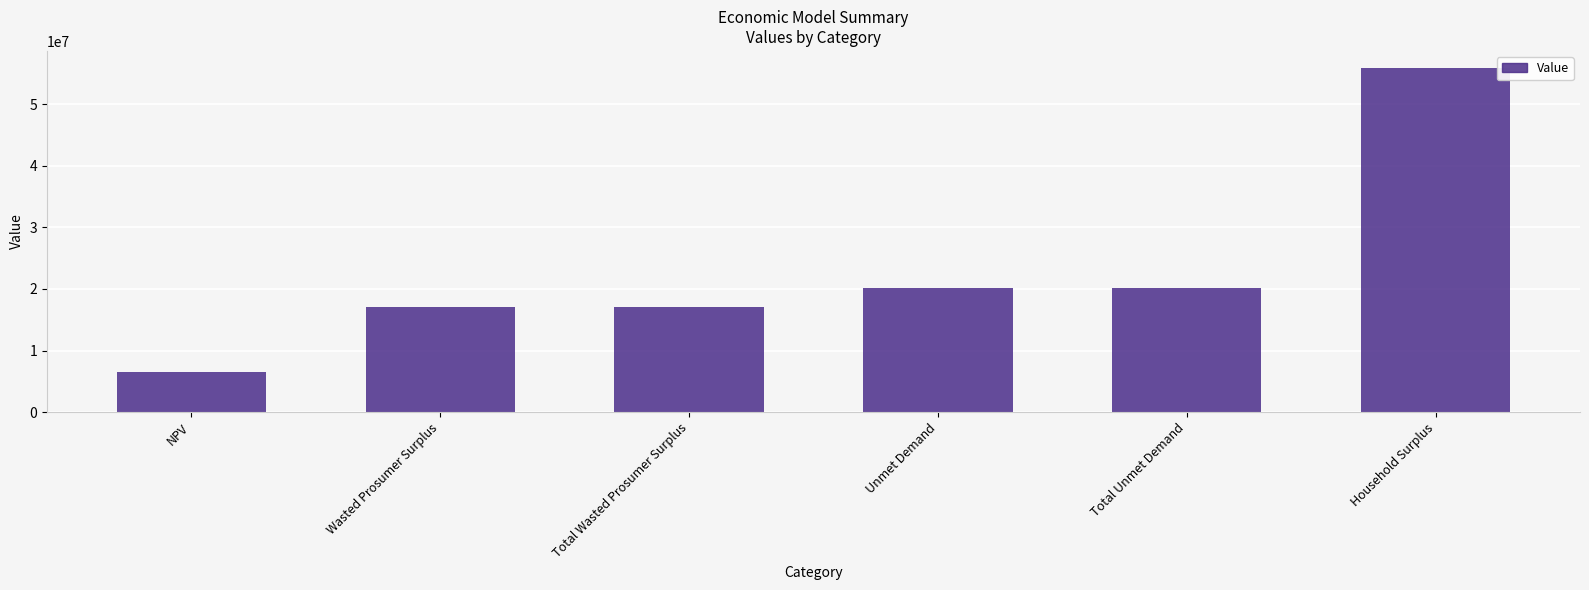

Reading left to right, what are all the values shown in this chart?

NPV=6461047.1	Wasted Prosumer Surplus=17135150.1	Total Wasted Prosumer Surplus=17135150.1	Unmet Demand=20107342.6	Total Unmet Demand=20107342.6	Household Surplus=55836534.1